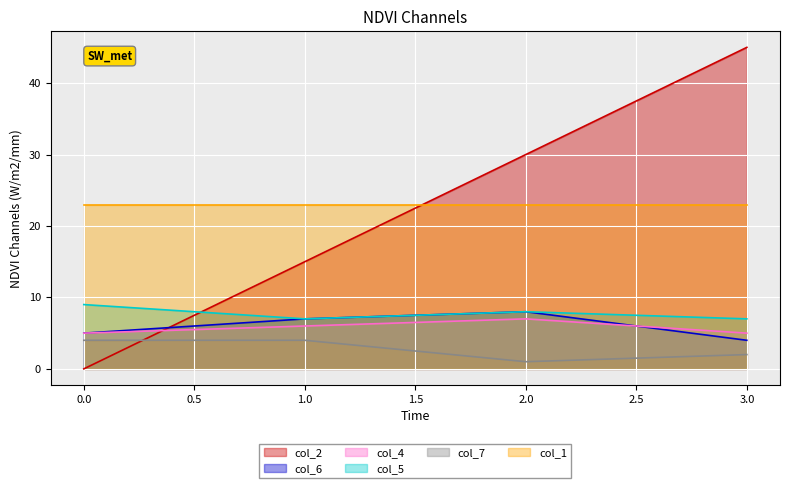

Which series ends up on top after the final intersection of col_5 and col_2?

col_2